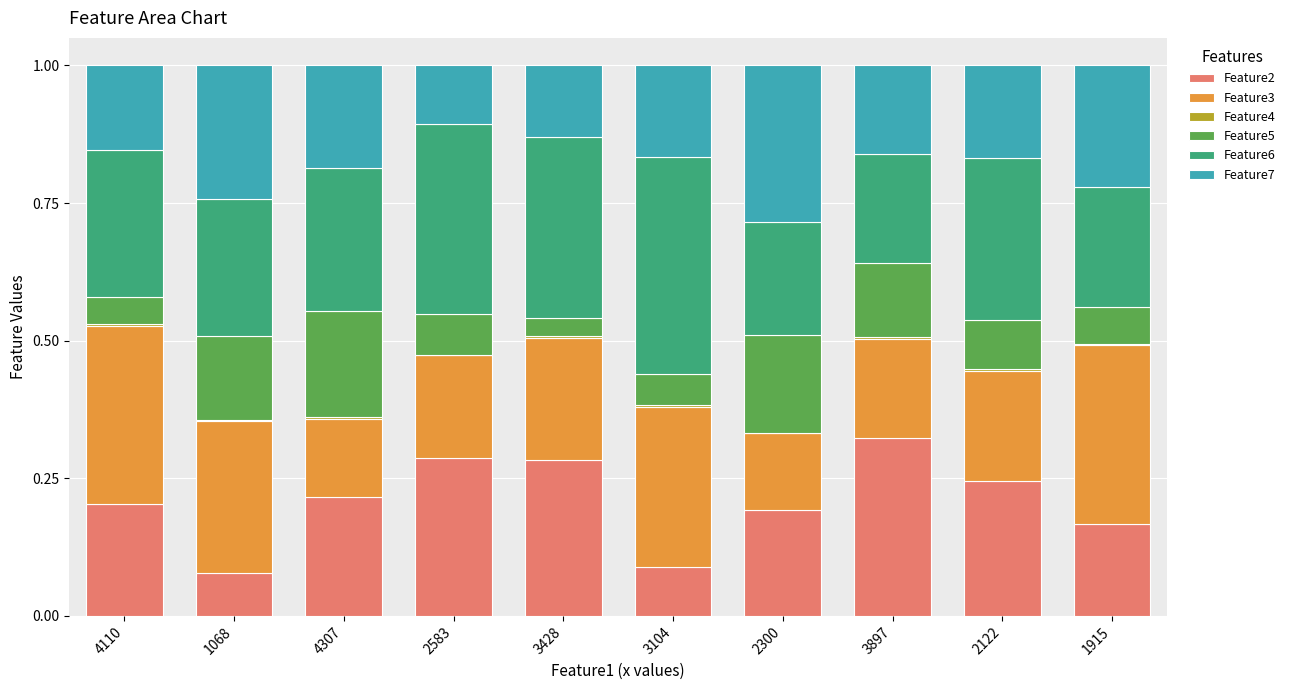

Is it true that Feature2 equals 0.0 at 4110?

False